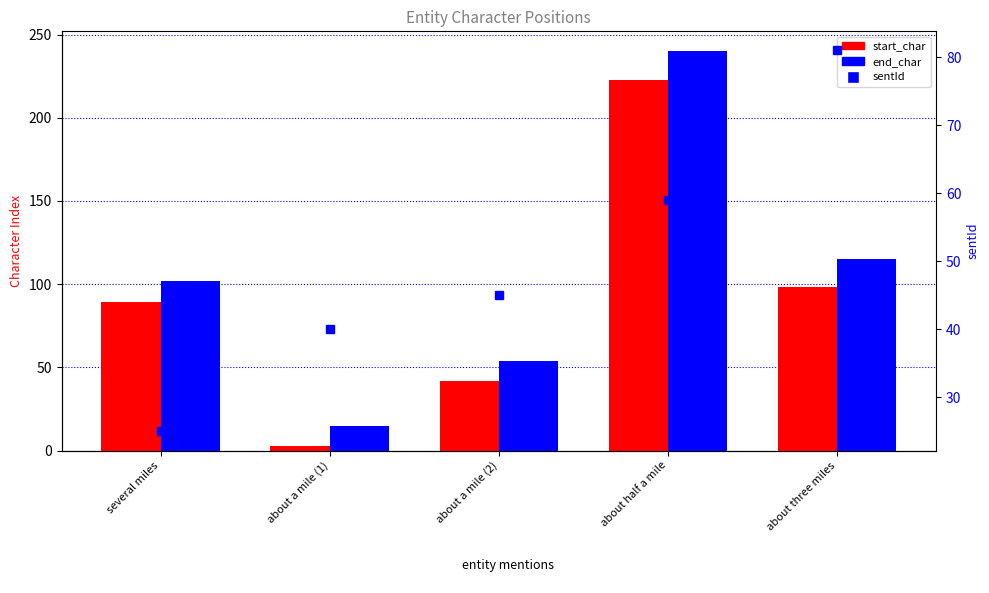

Rank the series by their maximum value, from highest to lowest.

end_char, start_char, sentId